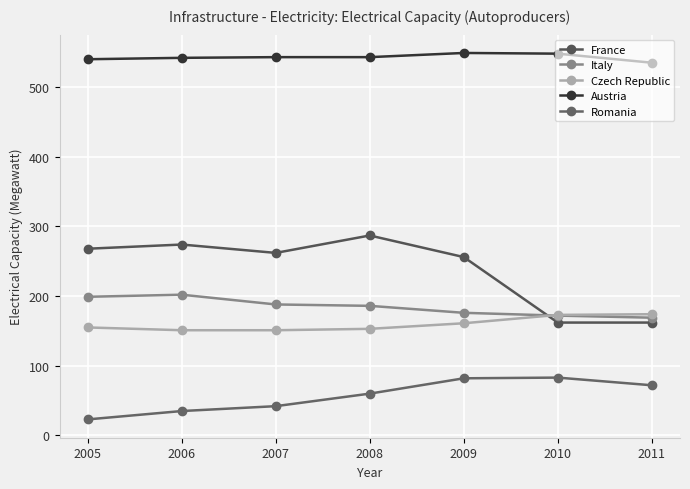

How many values in the Italy series are below 186?

3